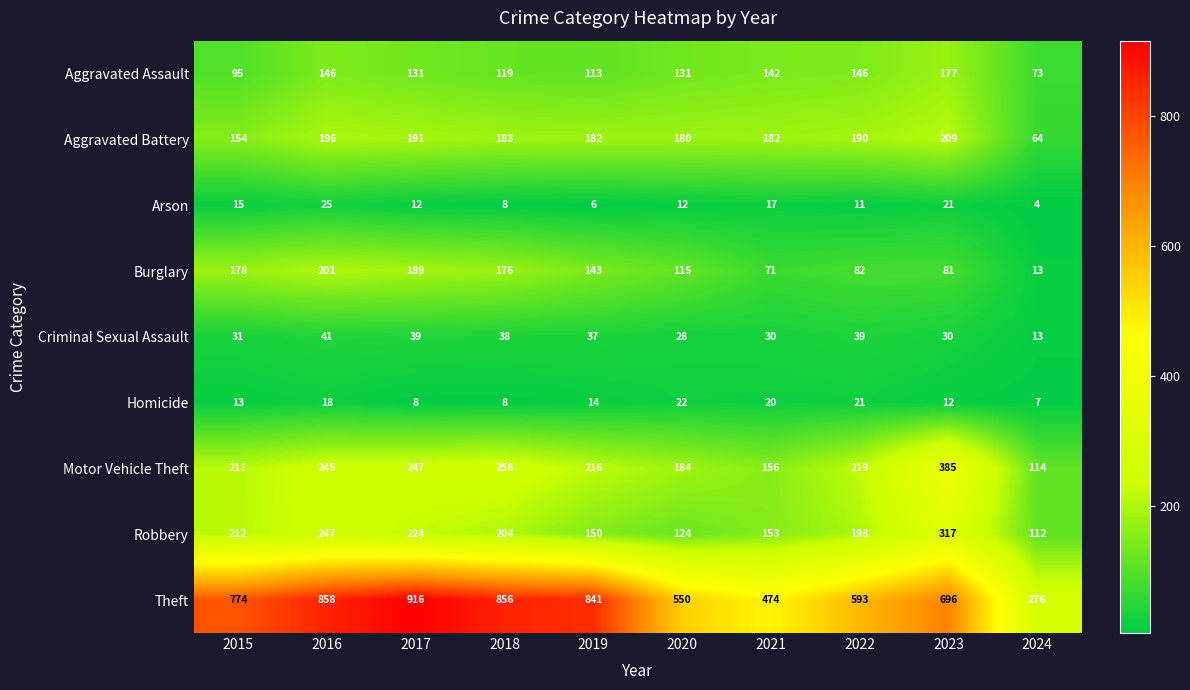

At which category is the sum across all series the highest?

2016